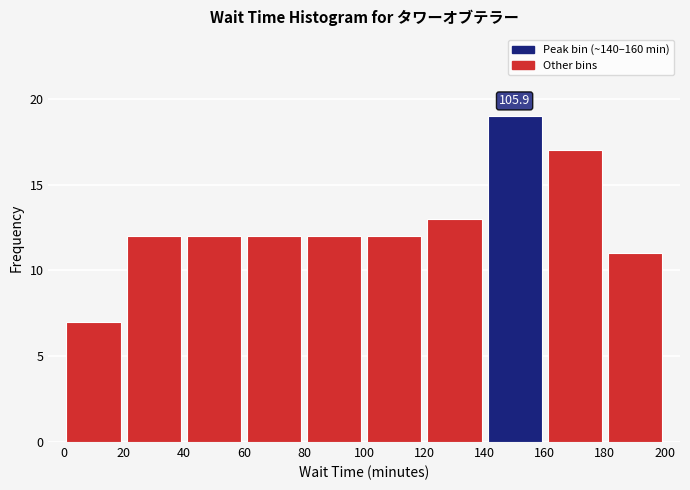

Over which range of the x-axis is the bar tallest?

140 to 160